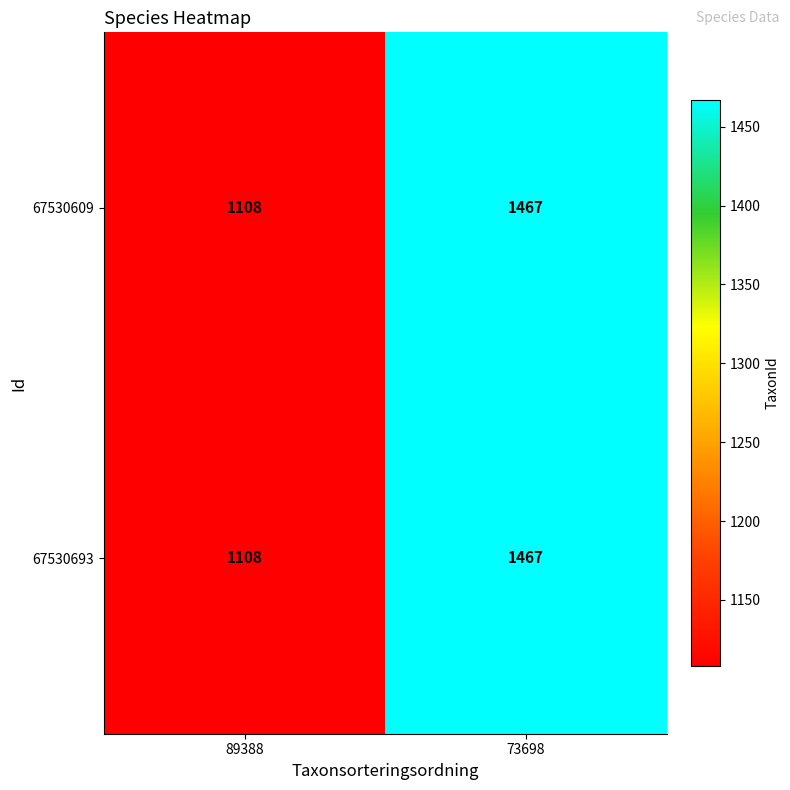

What is the average value of the 67530609 series?

1288